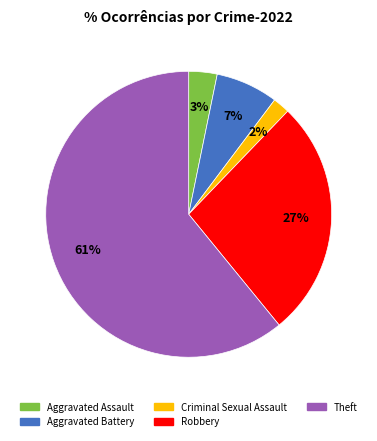

To the nearest percent, what portion does Aggravated Assault represent?

3%